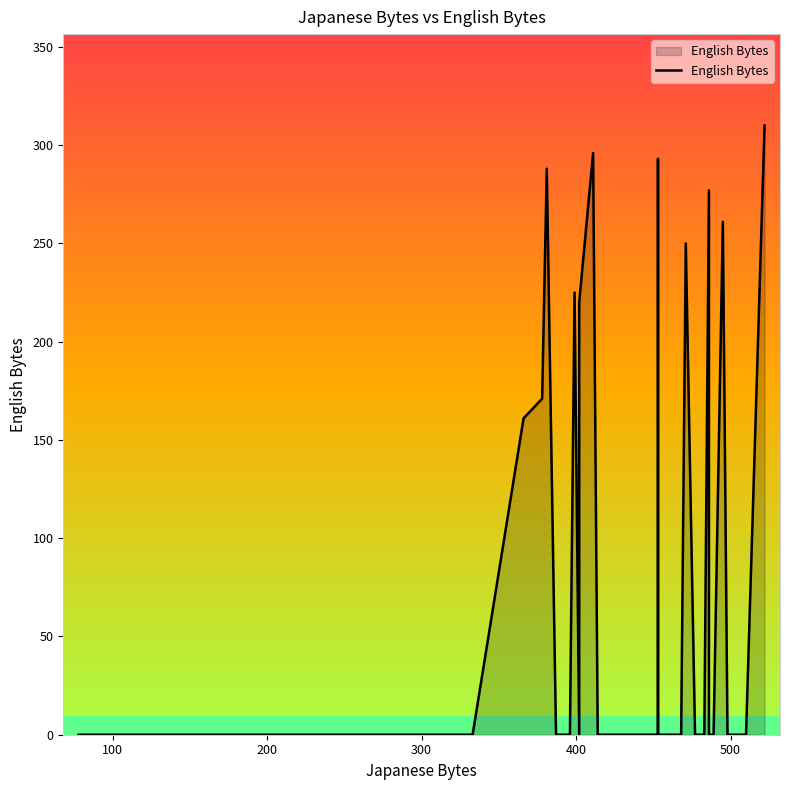

True or false: the data shows 107 at 35.

False